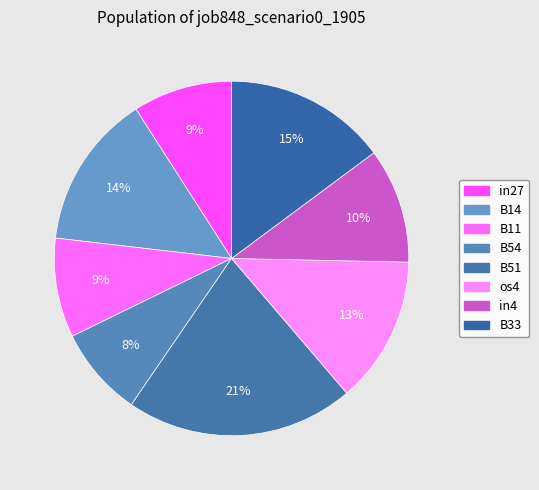

Count the number of slices in the pie.

8